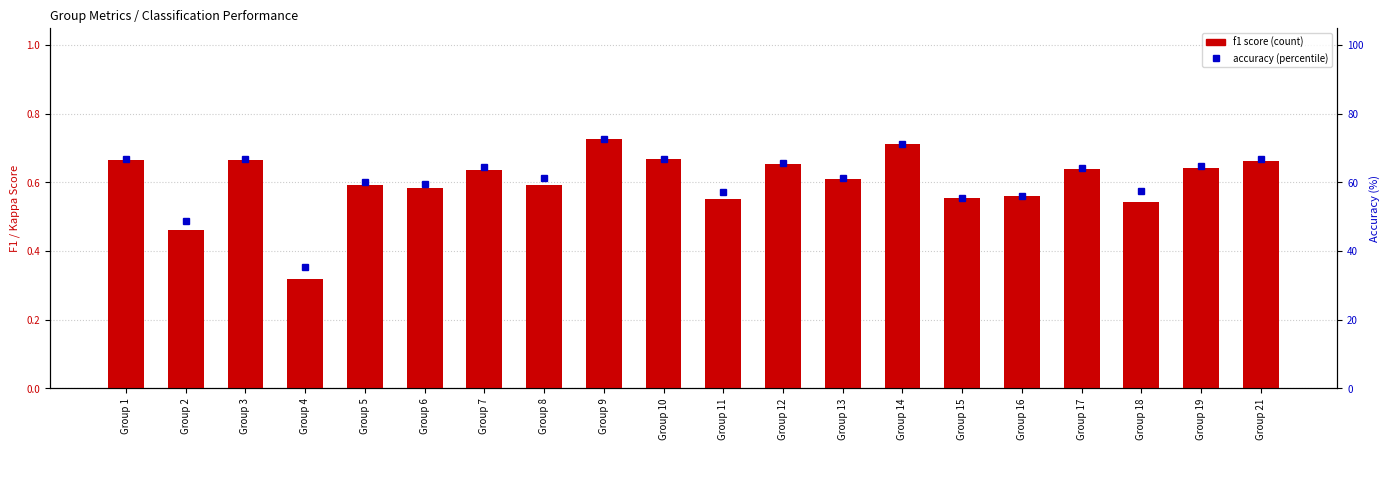

At which label is f1 closest to 0?

Group 4